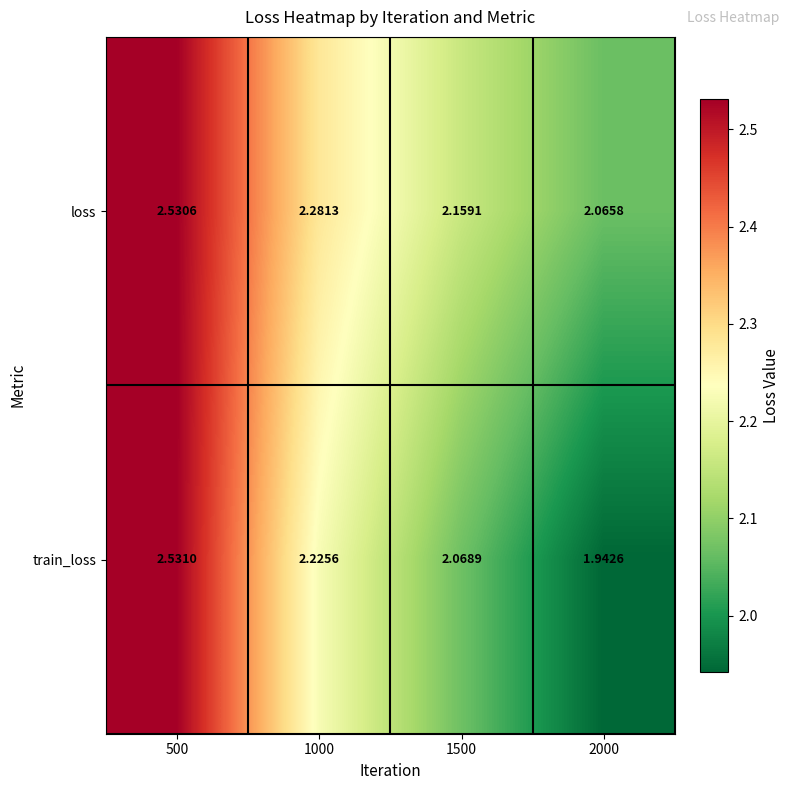

Which series changed the most between 500 and 1500?

train_loss